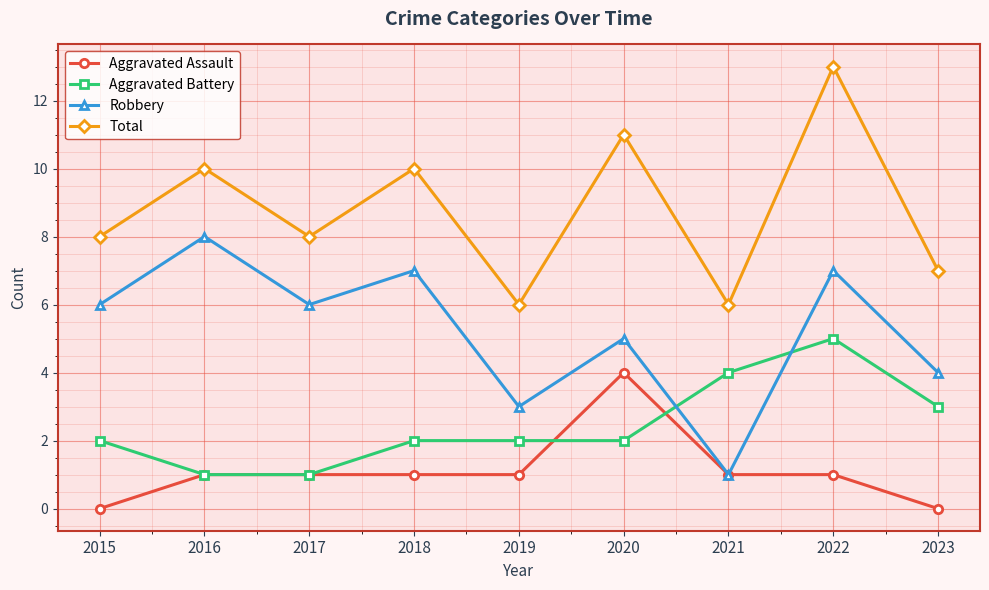

True or false: Aggravated Assault has more than 0 interior local peaks.

True